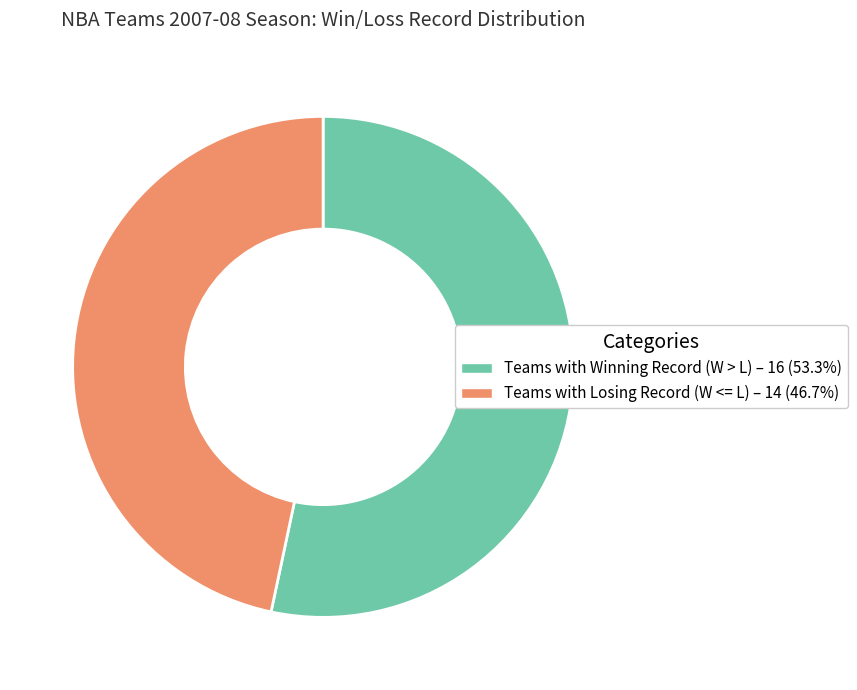

Is there a majority slice in this chart?

Yes